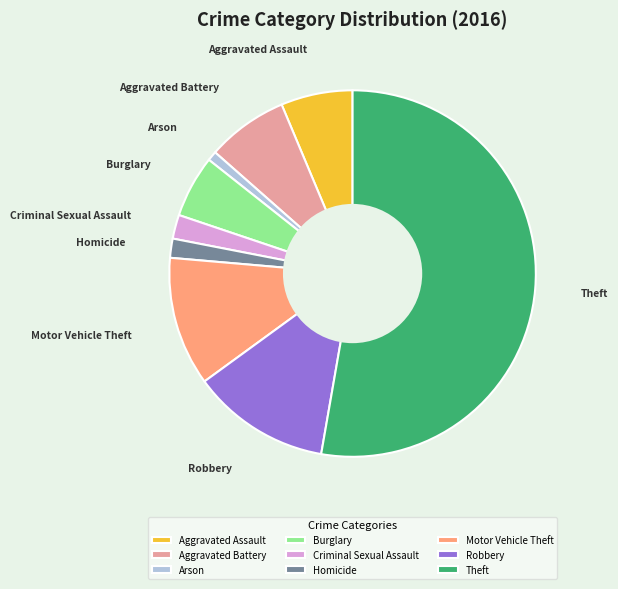

Which category has the biggest portion of the pie?

Theft